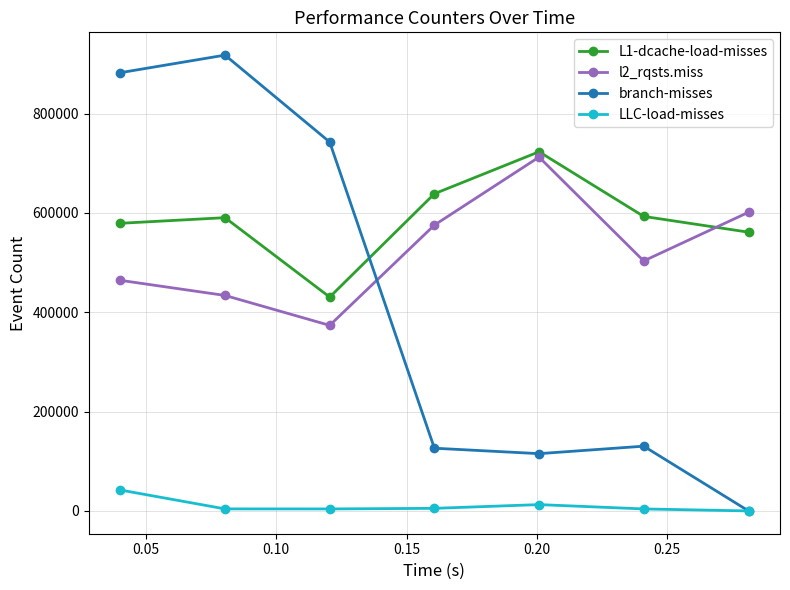

At how many categories does at least one series exceed 26438?

7